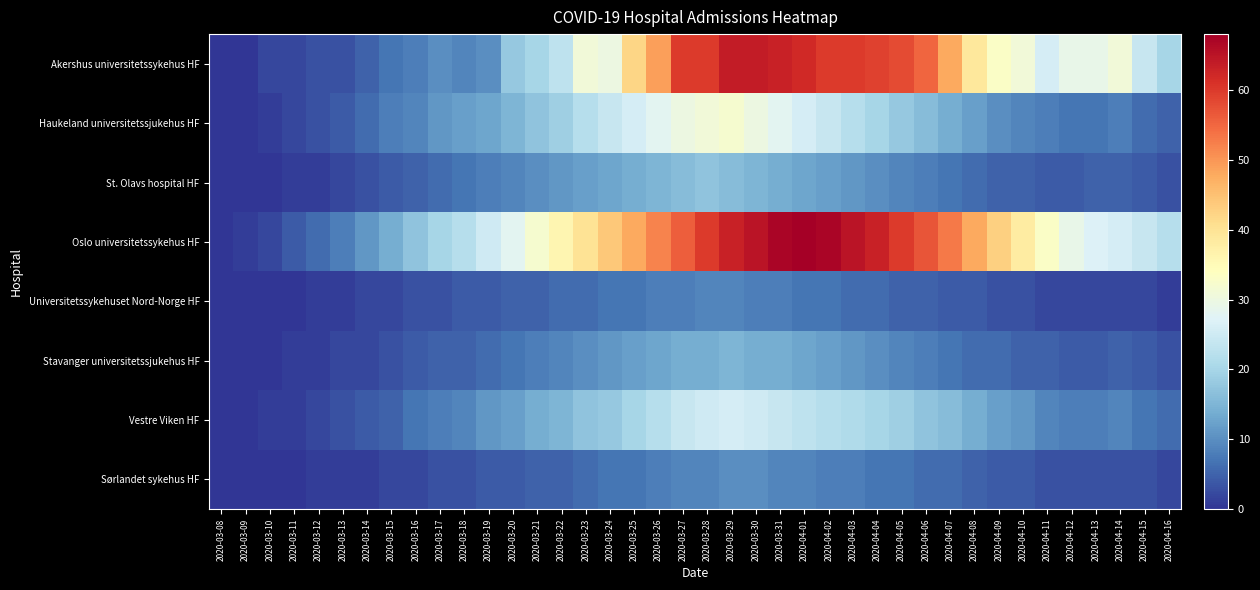

Rank the series at 2020-03-14 from highest to lowest value.

Oslo universitetssykehus HF, Haukeland universitetssjukehus HF, Akershus universitetssykehus HF, Vestre Viken HF, St. Olavs hospital HF, Universitetssykehuset Nord-Norge HF, Stavanger universitetssjukehus HF, Sørlandet sykehus HF